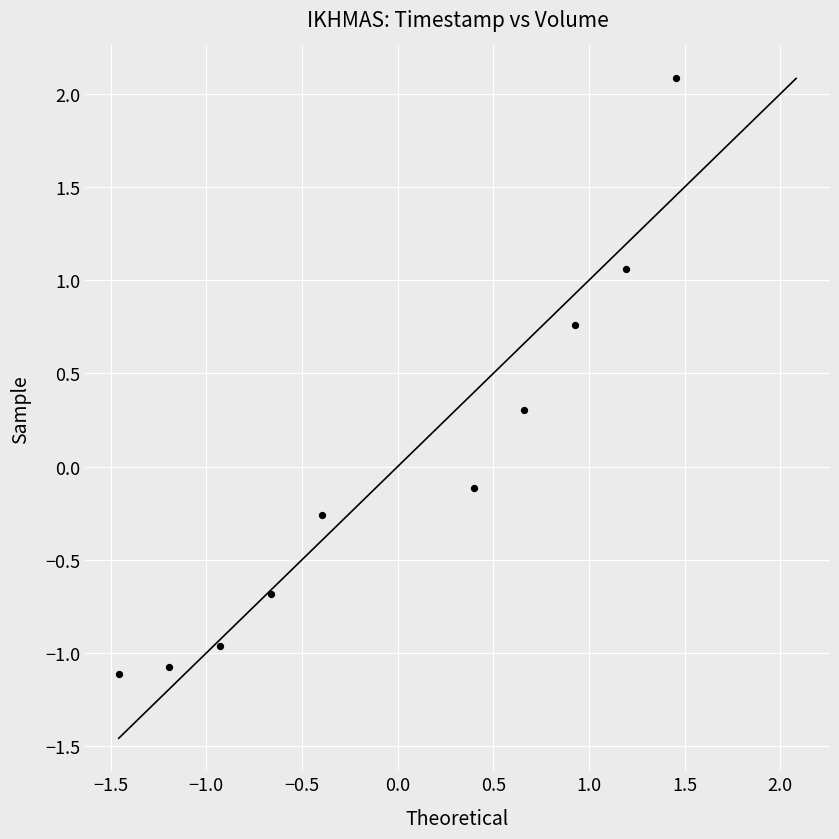

What is the range of Y values (max minus min)?

3.2